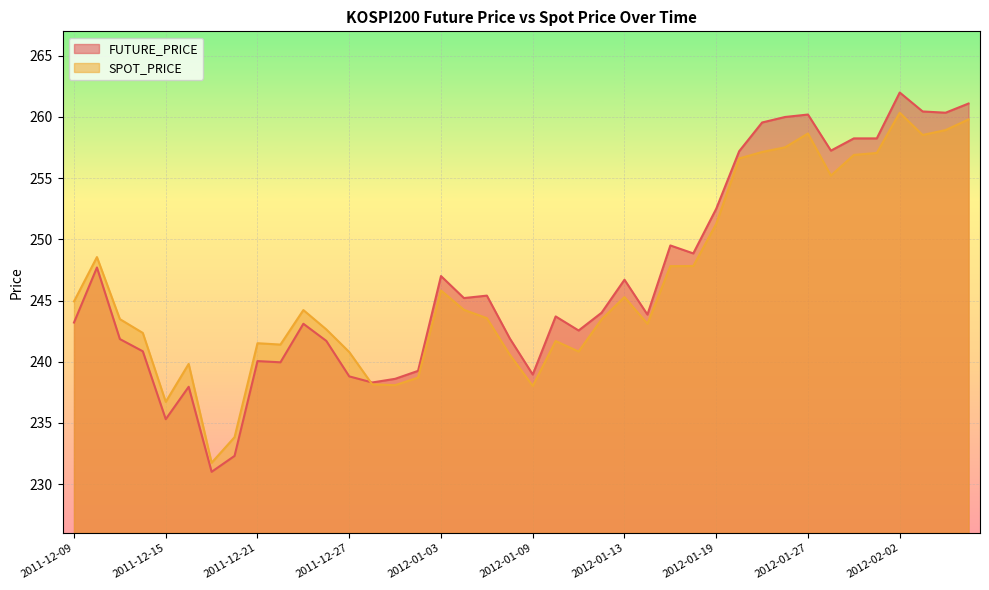

What is the approximate value of SPOT_PRICE at 2011-12-12?

248.6